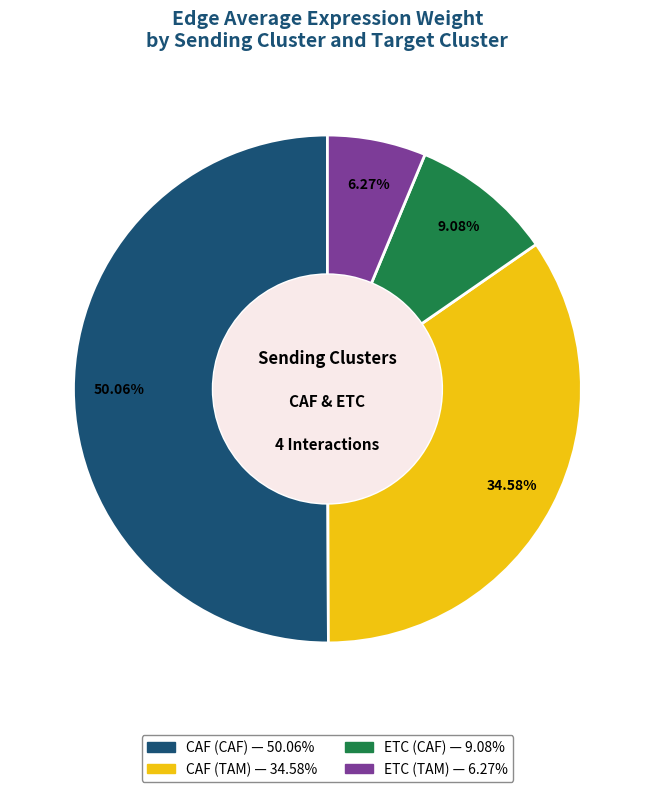

What percentage is NOT represented by CAF (TAM)?

65.4%